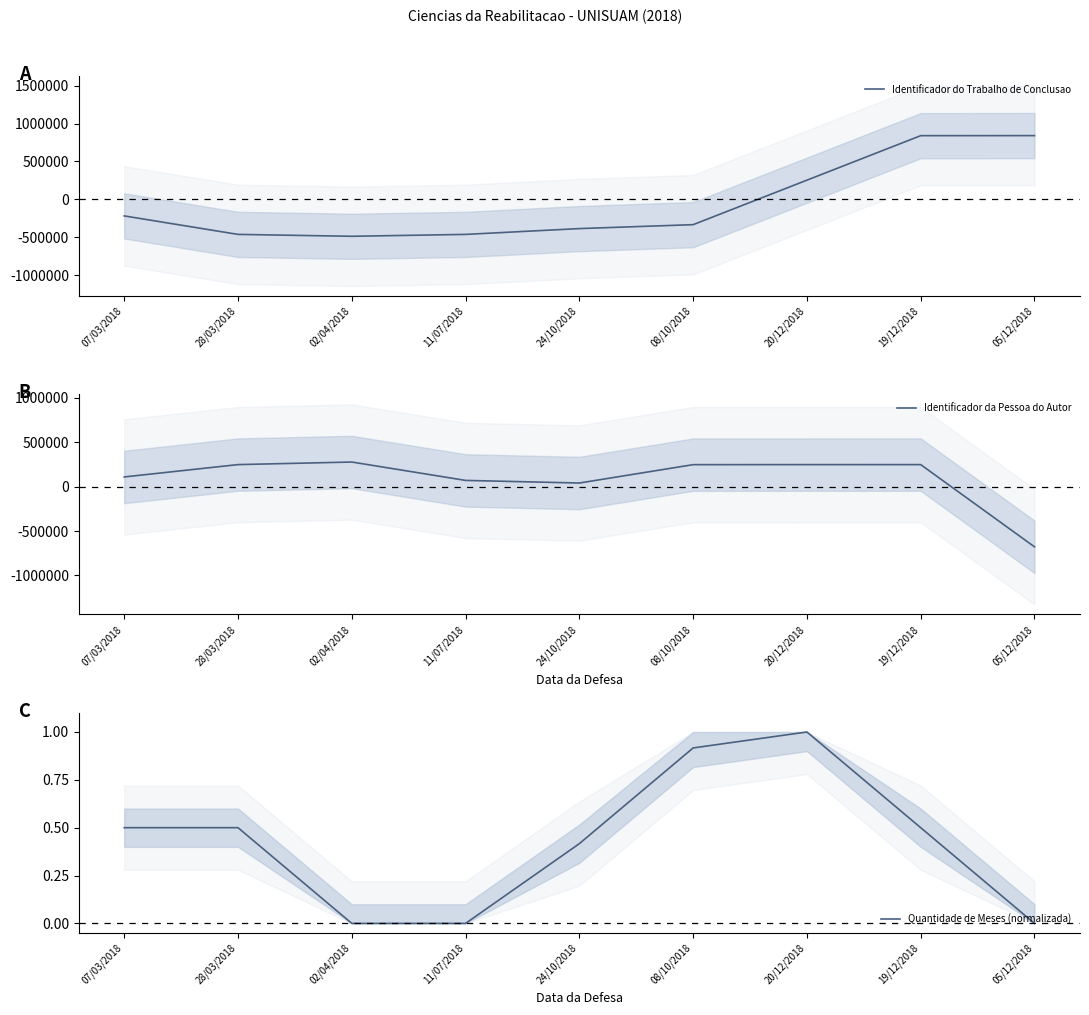

Which category has the highest value in the Identificador do Trabalho de Conclusao series?

05/12/2018